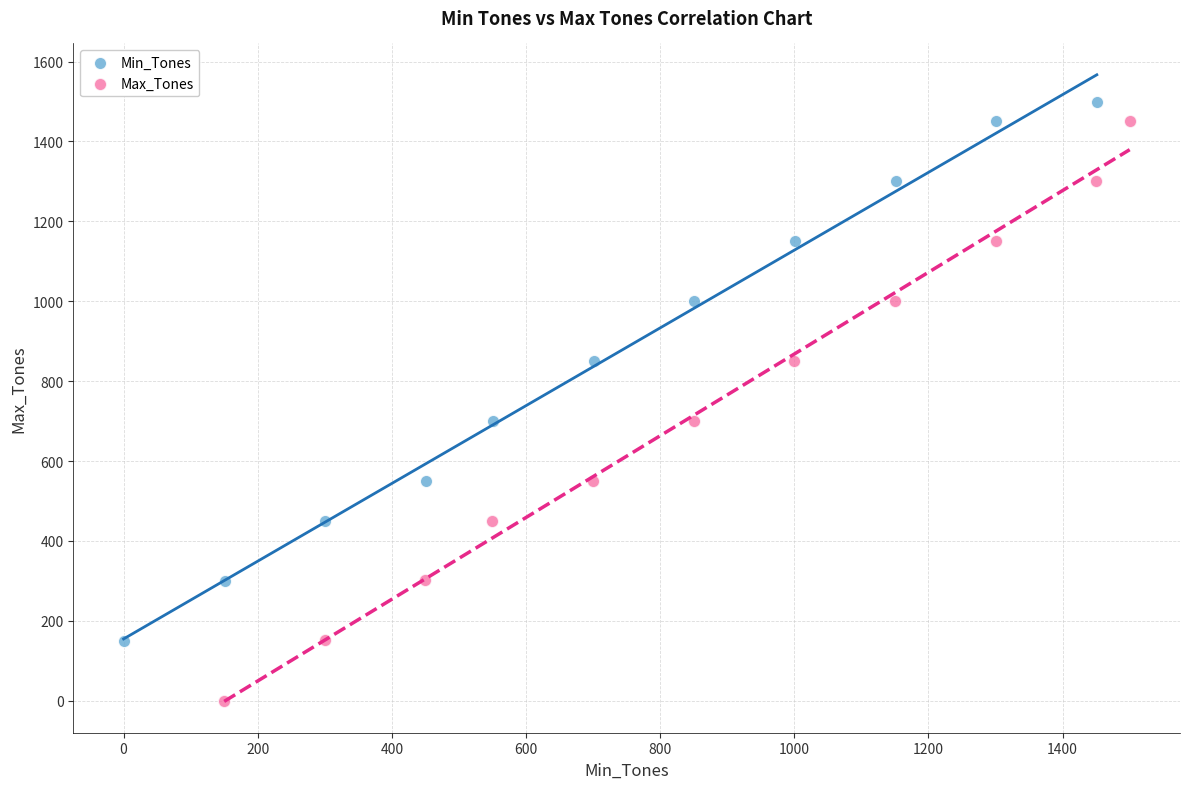

Which series contains the lowest Y value?

Max_Tones